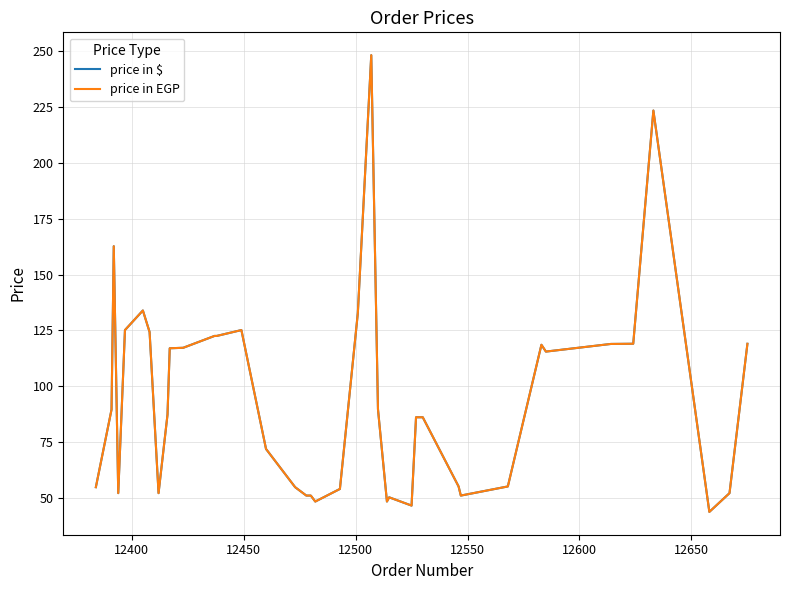

How many interior local peaks does the price in EGP series have?

7